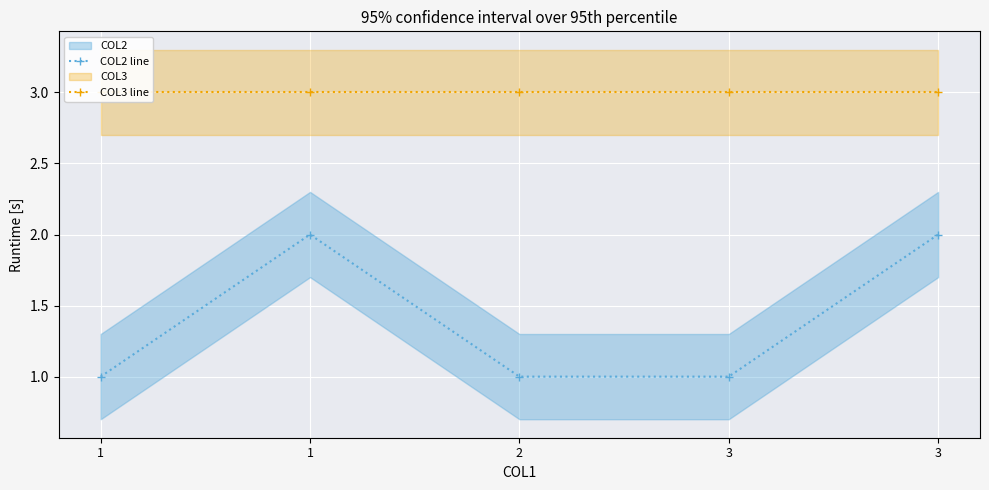

What is the difference between the maximum and minimum values in the COL2 line series?

1